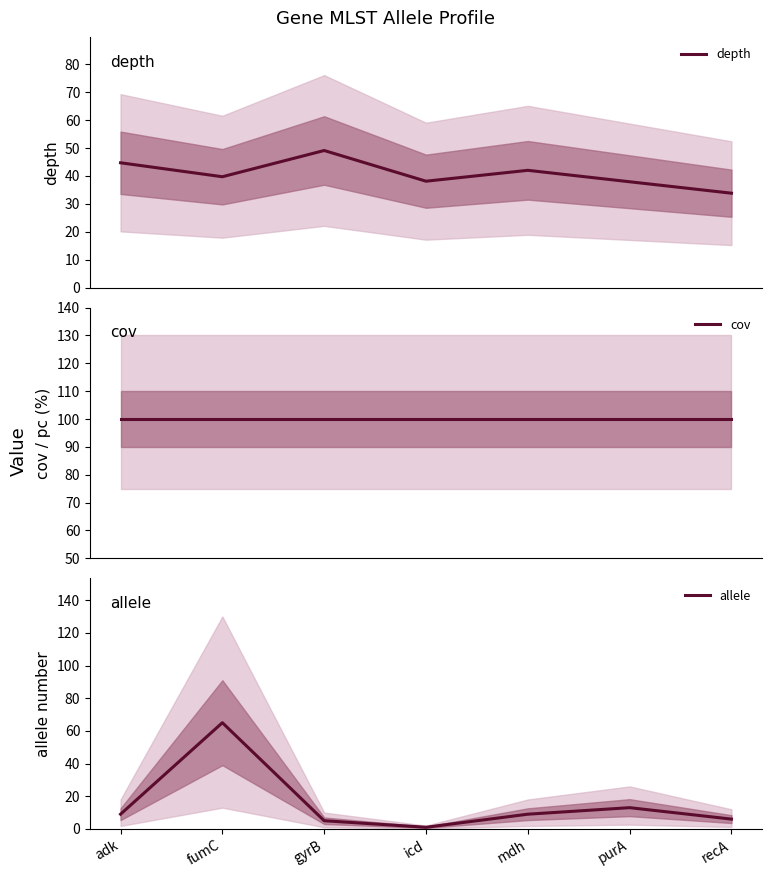

What are all the series names shown in the legend?

depth, cov, allele